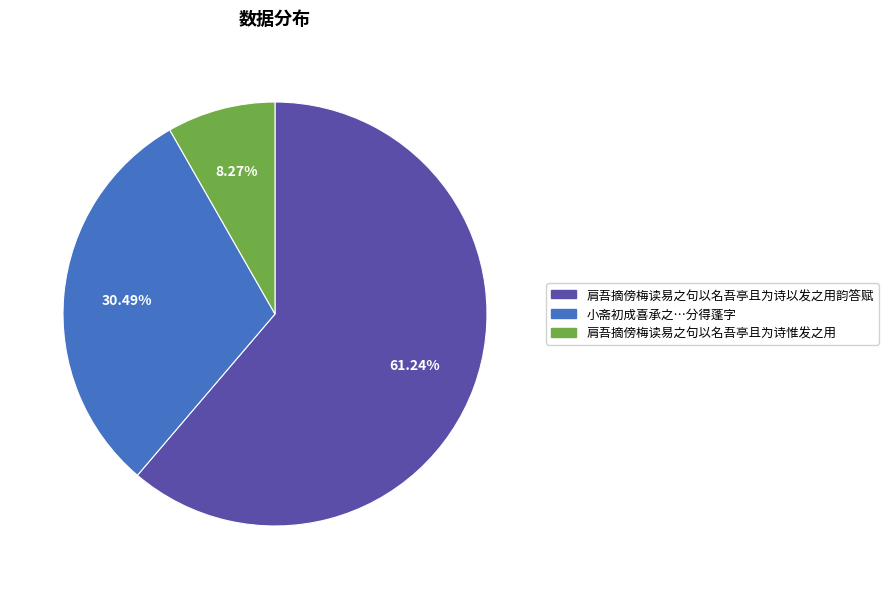

Which has a higher value, 肩吾摘傍梅读易之句以名吾亭且为诗以发之用韵答赋 or 小斋初成喜承之…分得蓬字?

肩吾摘傍梅读易之句以名吾亭且为诗以发之用韵答赋